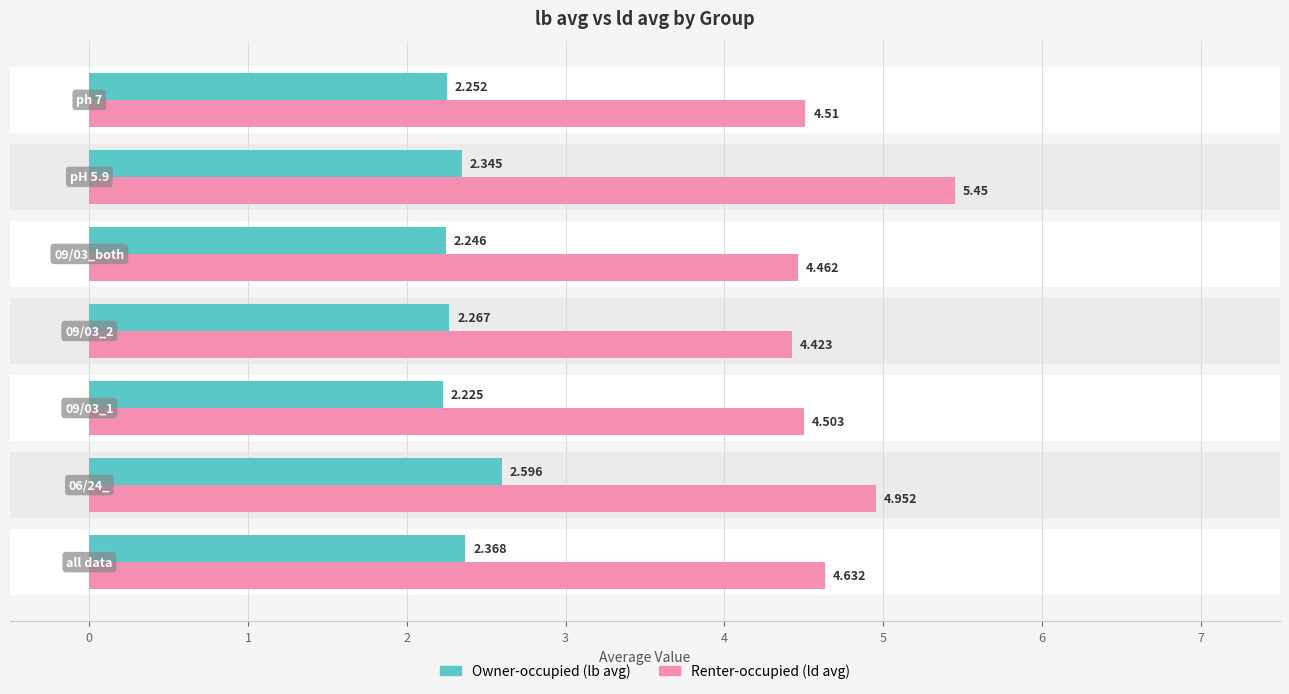

Reading right to left, extract all data points from this chart.

Owner-occupied (lb avg): 2.3	2.3	2.2	2.3	2.2	2.6	2.4
Renter-occupied (ld avg): 4.5	5.5	4.5	4.4	4.5	5.0	4.6